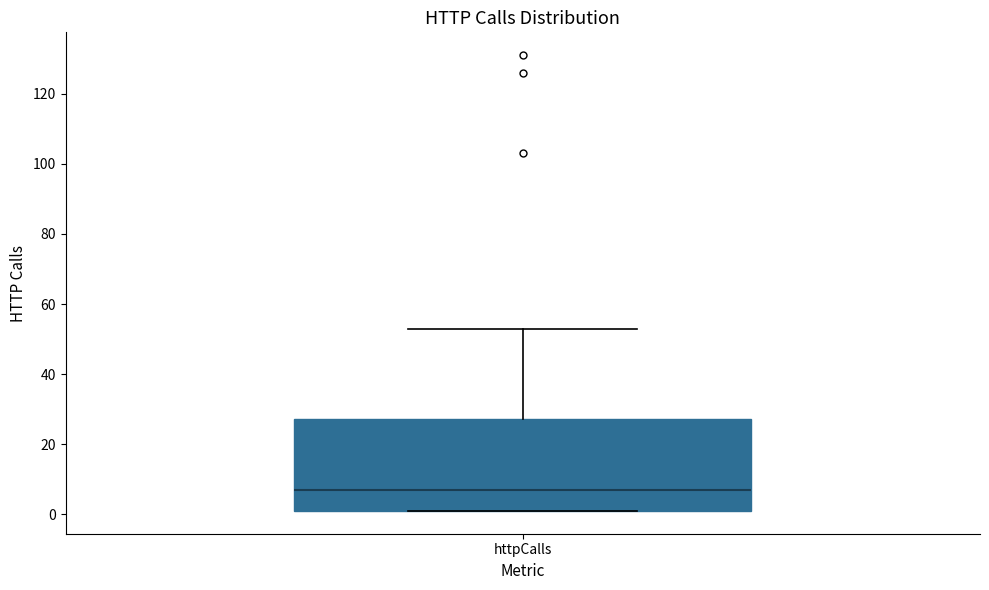

Where does the upper whisker of the box for httpCalls end on the y-axis? The values are not printed on the chart, so give them approximately, as read against the axis.

54